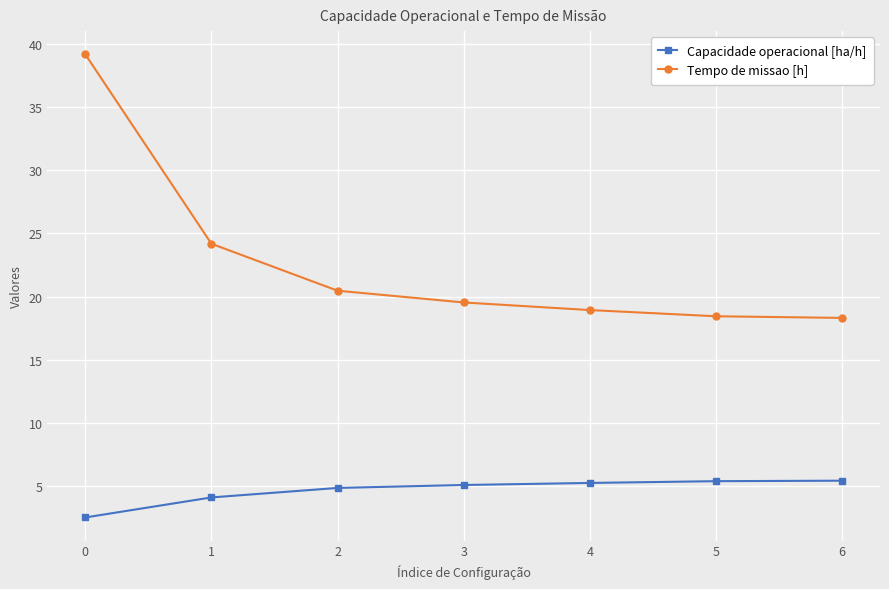

Is it true that Tempo de missao [h] equals 35.3 at 1?

False